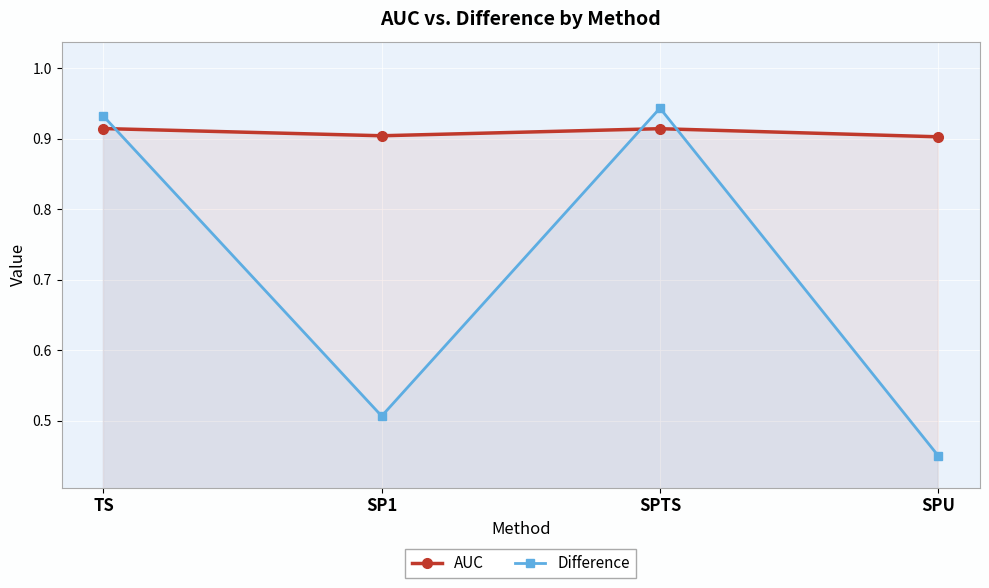

What is the sum of the AUC values at SPTS and SPU?

1.8